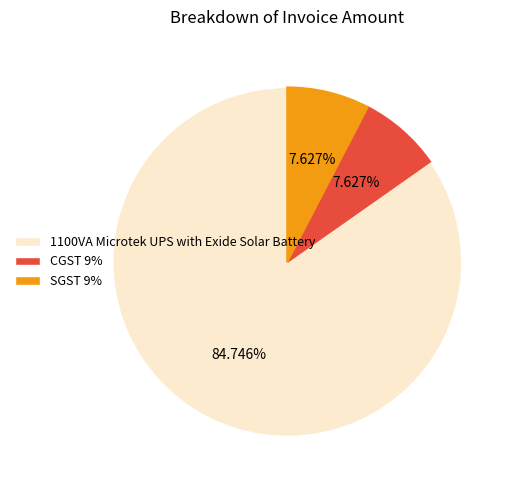

To the nearest percent, what portion does CGST 9% represent?

8%